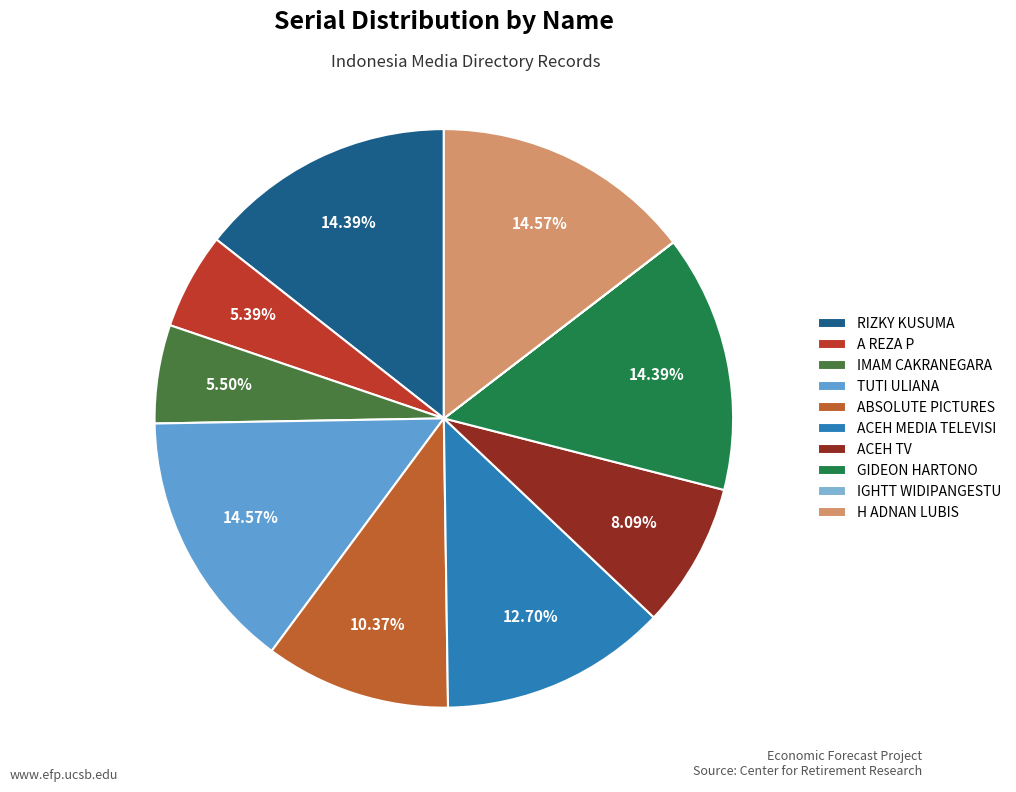

The ABSOLUTE PICTURES slice represents 10% of the pie. True or false?

True